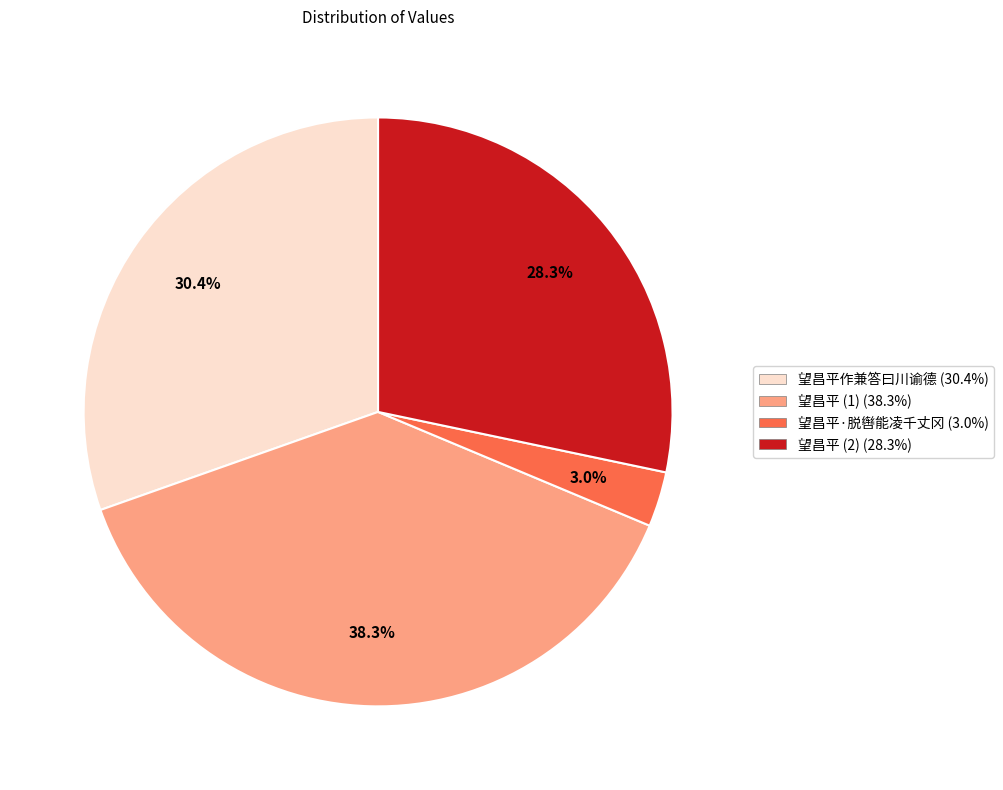

Does any single category account for the majority?

No